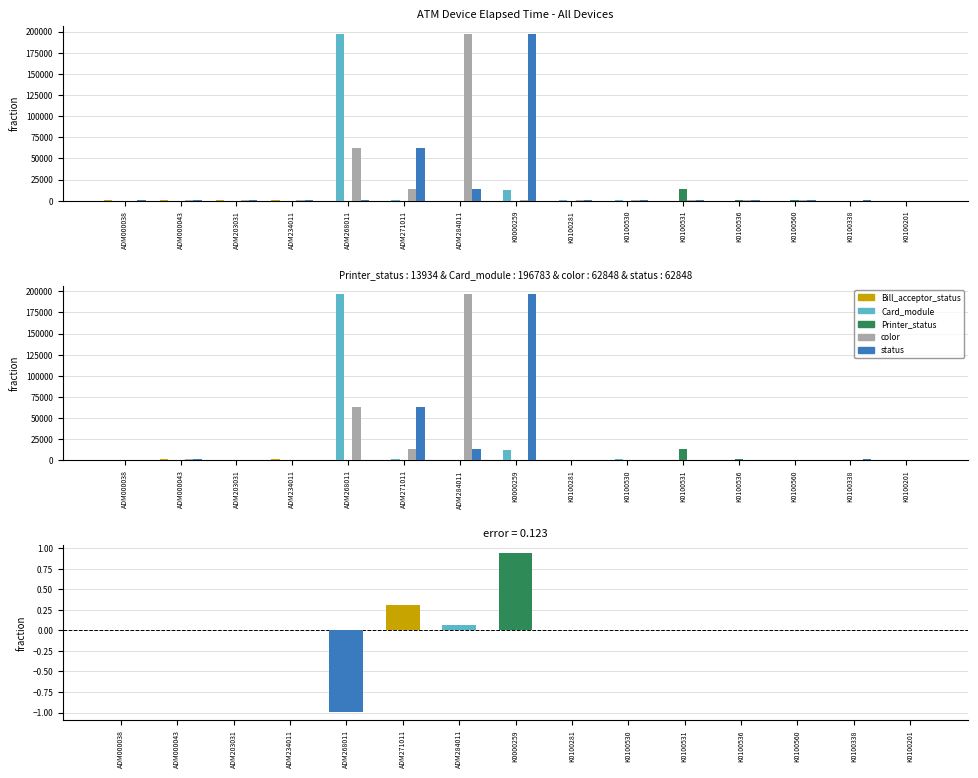

At ADM000038, list the series in order from largest to smallest.

Bill_acceptor_status, status, Card_module, Printer_status, color